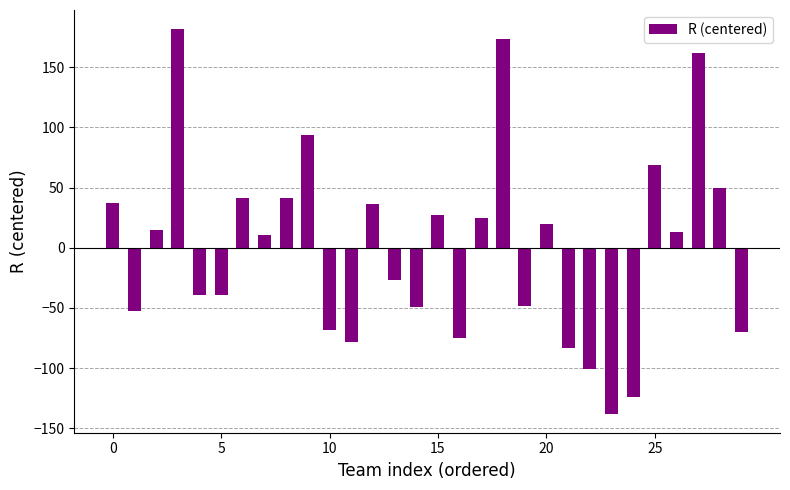

What is the minimum value shown in the chart?

-137.6